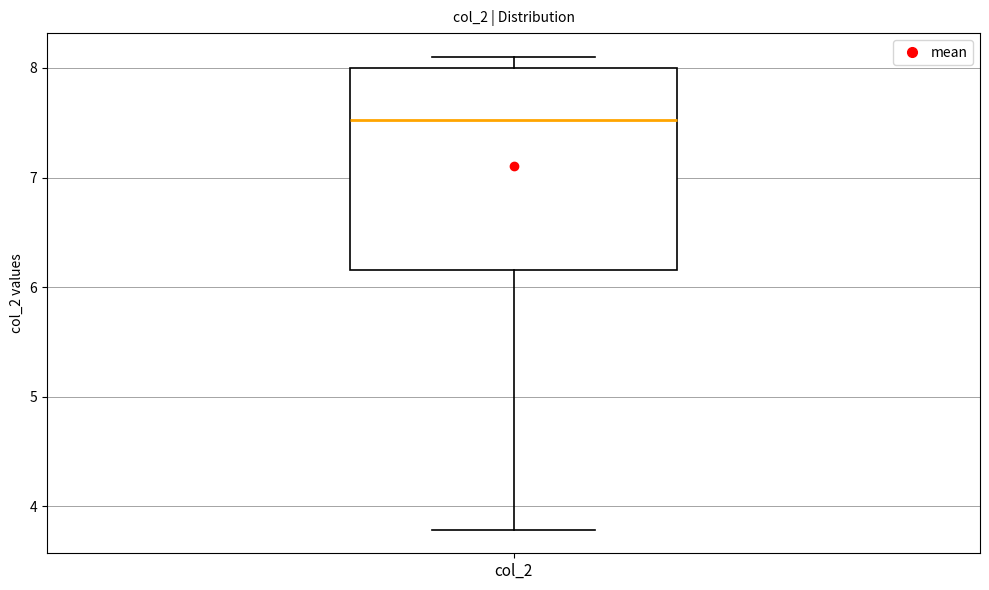

Read this box plot against the y-axis: the position of the median line, the range covered by the box, and the ends of both whiskers. The values are not printed on the chart, so give them approximately, as read against the axis.

median 7.5, box 6.2 to 8.0, whiskers 3.8 to 8.1